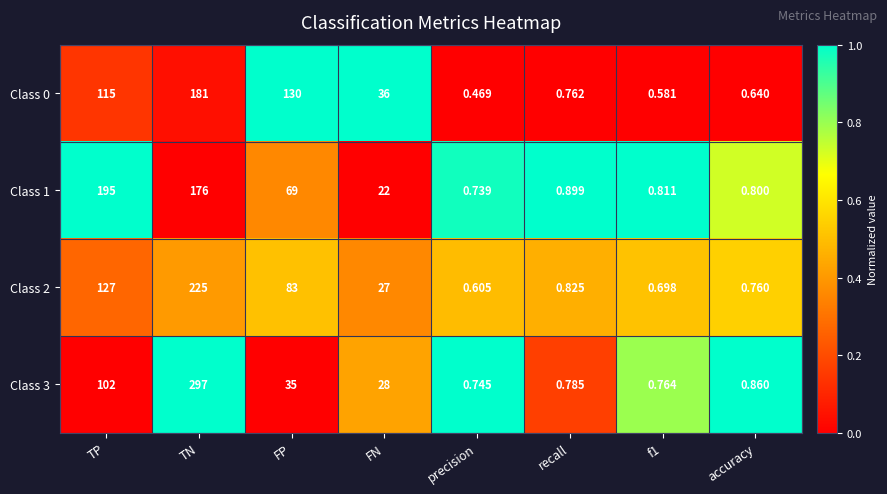

Between TN and f1, which series saw the biggest shift?

Class 3